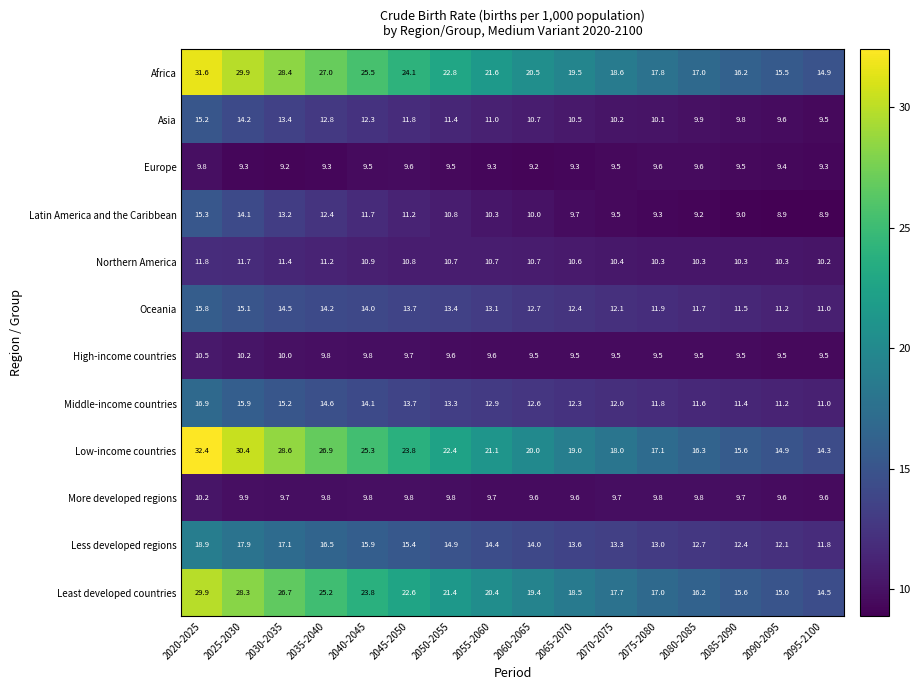

Which series has the widest spread of values?

Low-income countries